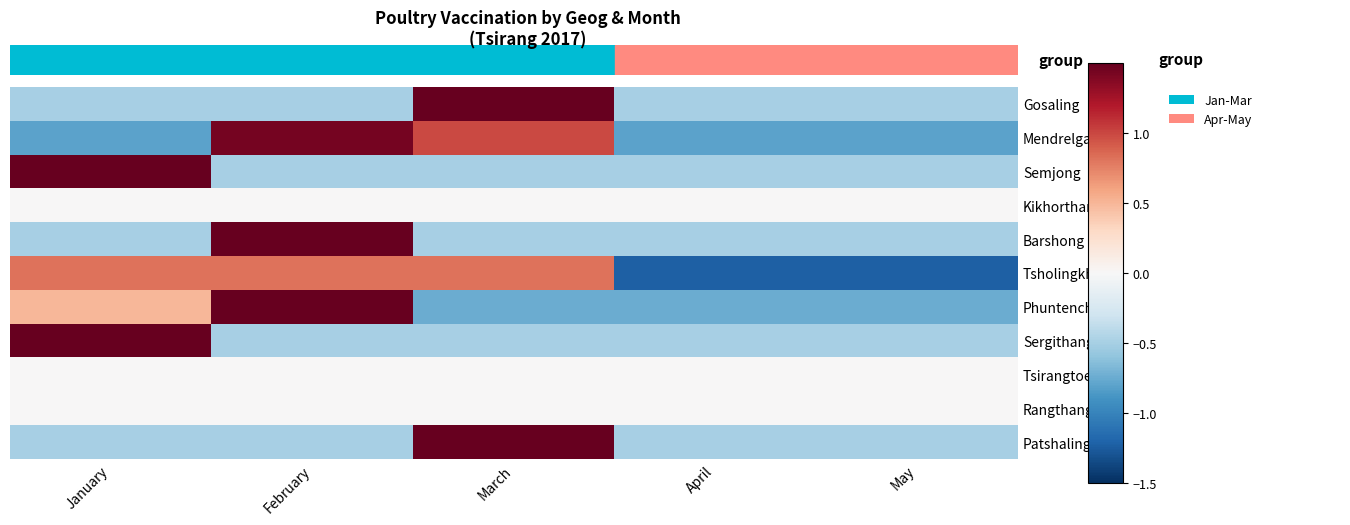

Count the number of categories in the chart.

5